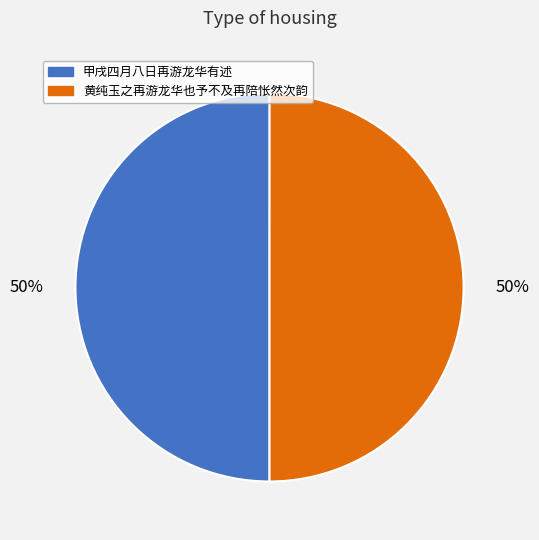

Combined, do 黄纯玉之再游龙华也予不及再陪怅然次韵 and 甲戌四月八日再游龙华有述 account for over 50%?

Yes